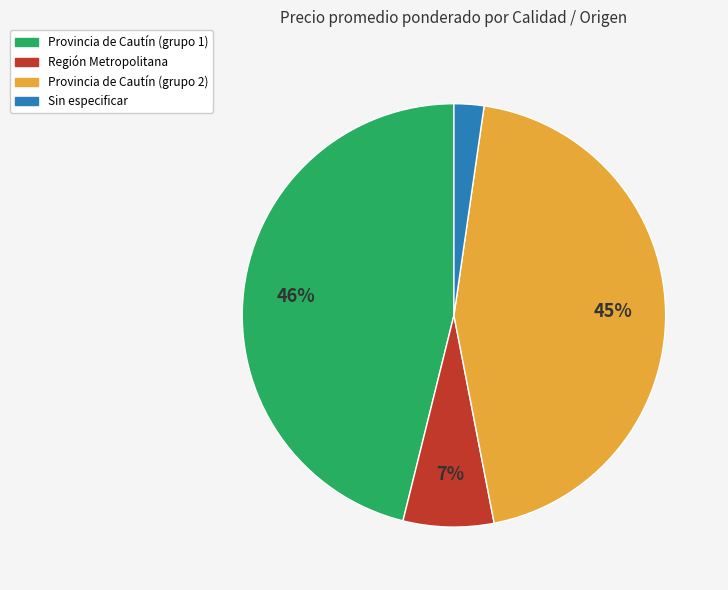

Is there a majority slice in this chart?

No